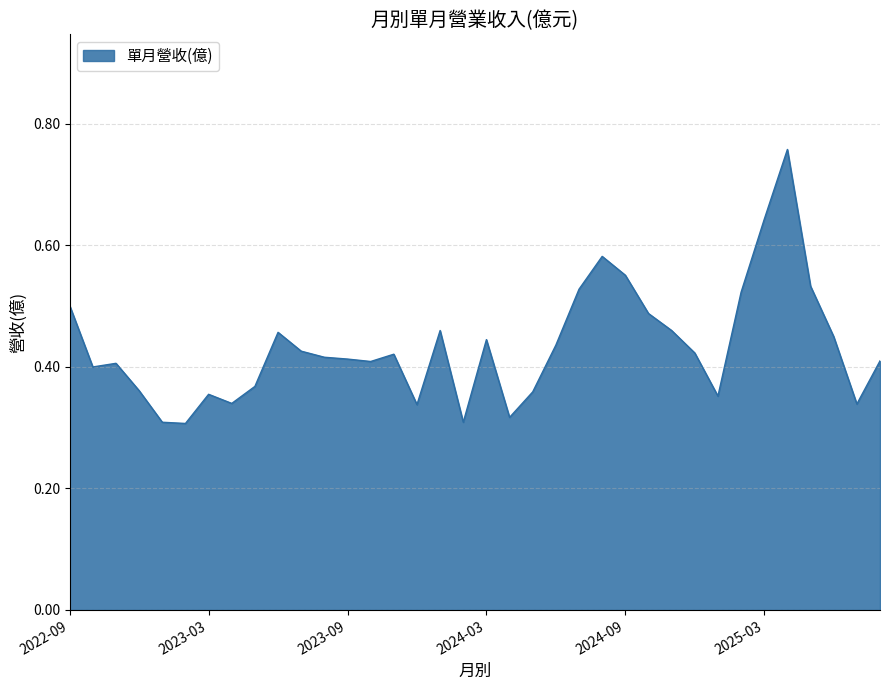

How many lines are shown in the chart?

1